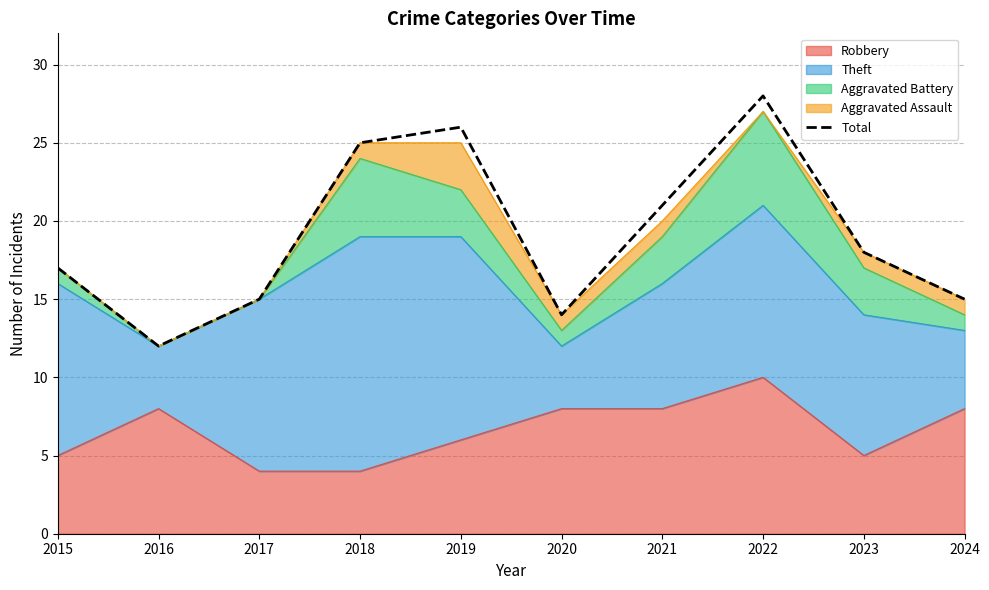

The value at 2022 is 28. True or false?

True